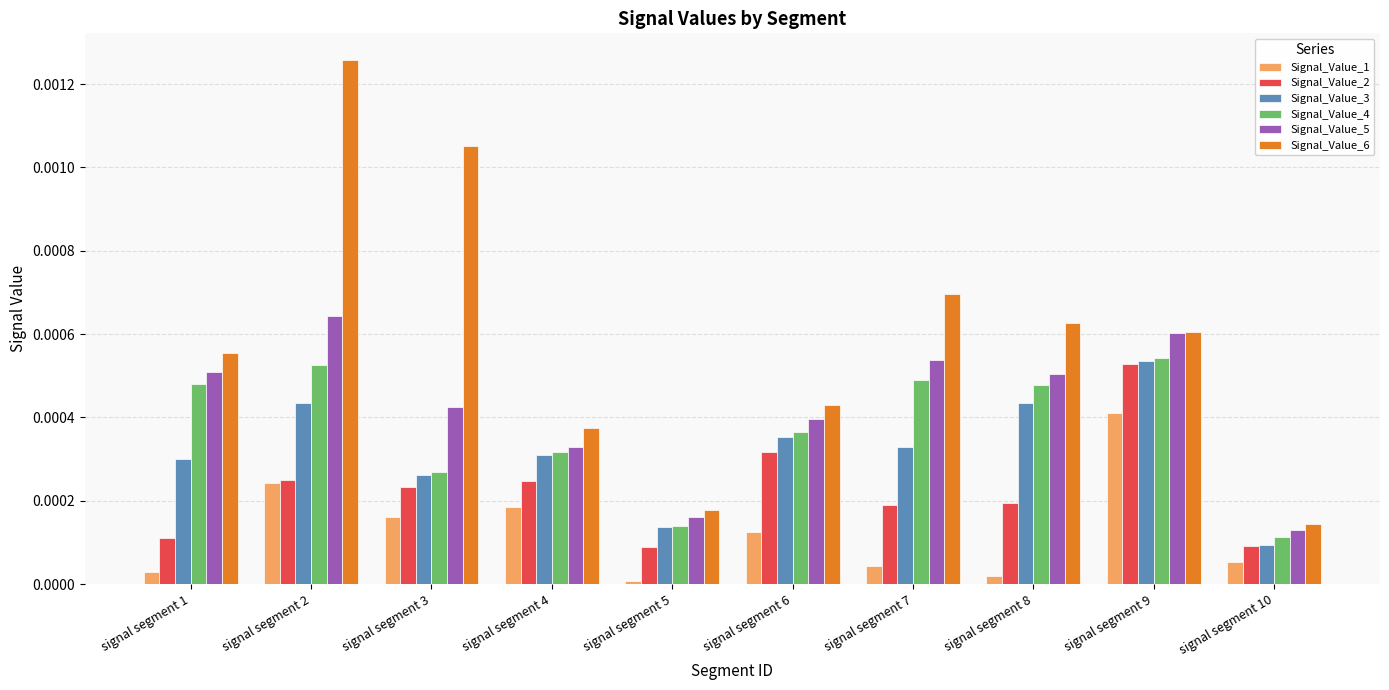

At which label does Signal_Value_5 reach its peak?

signal segment 2